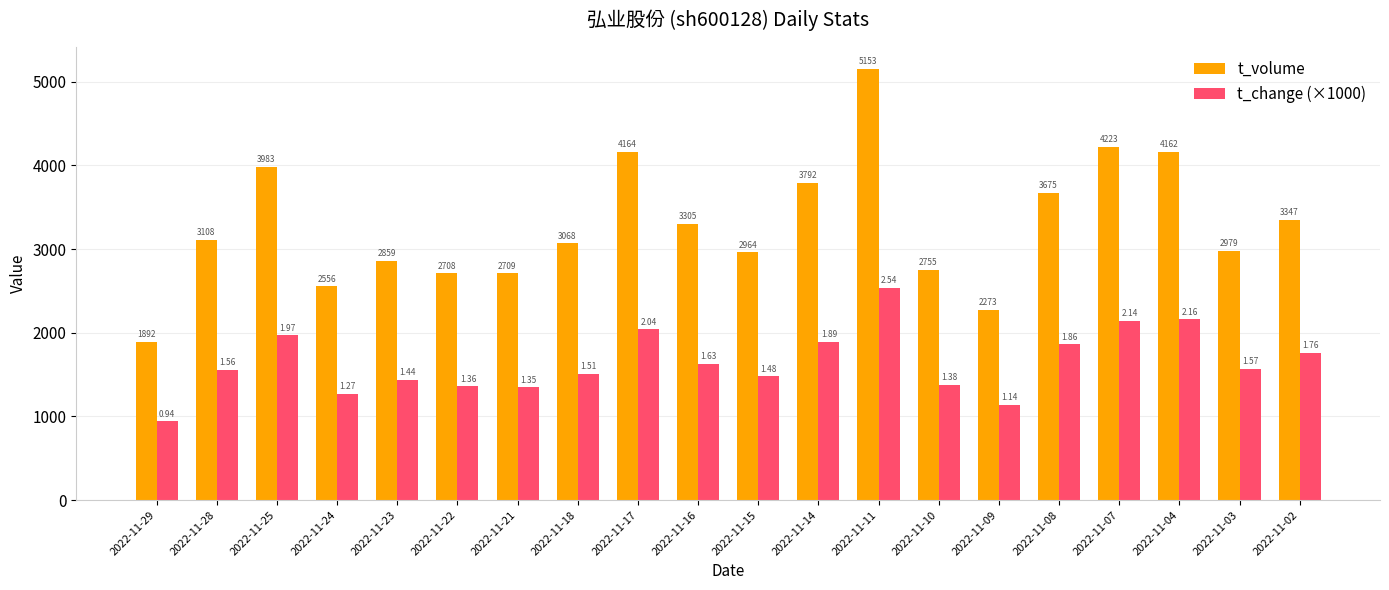

Which category has the highest value in the t_change (×1000) series?

2022-11-11